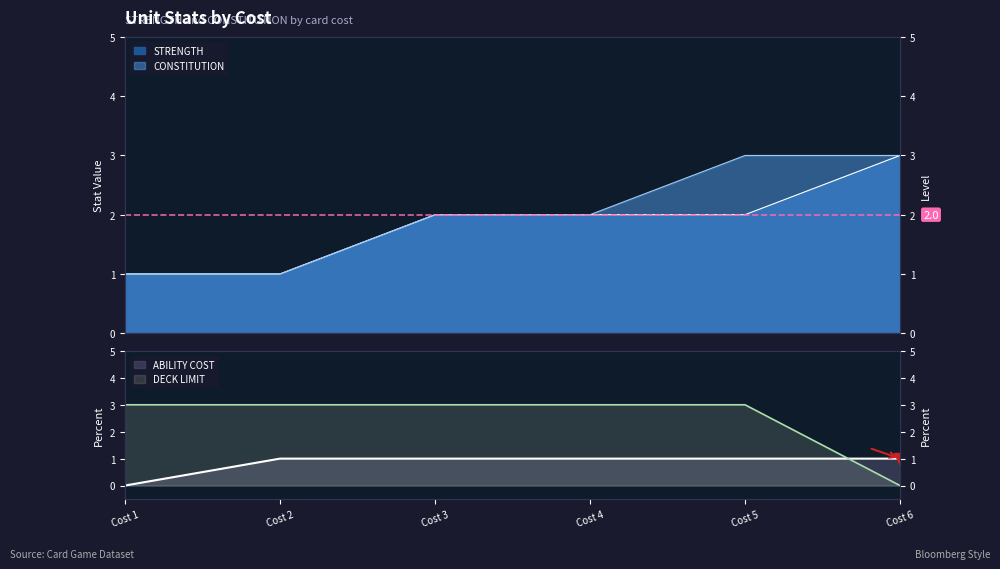

After their last crossing, which series has the higher values: DECK LIMIT or STRENGTH?

STRENGTH